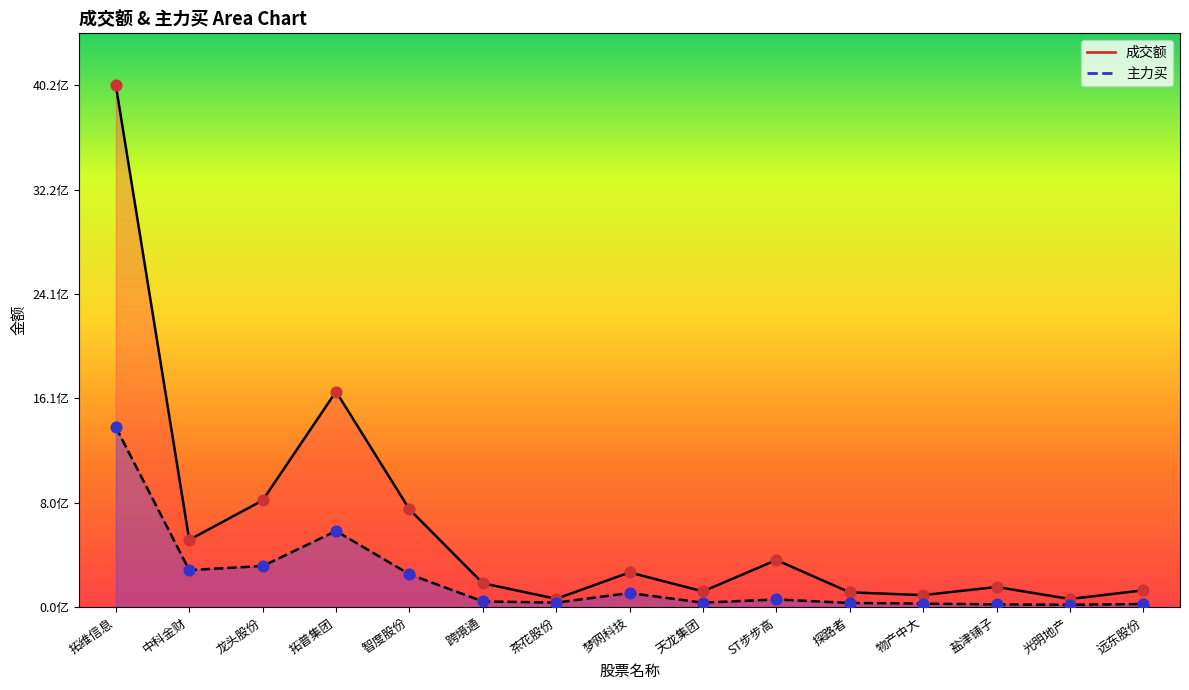

Which series contains the highest Y value?

成交额